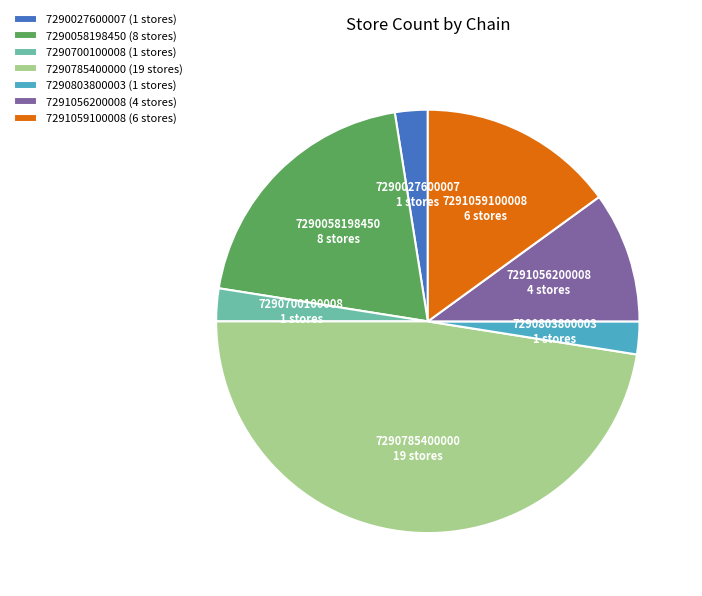

How many segments does this pie chart have?

7